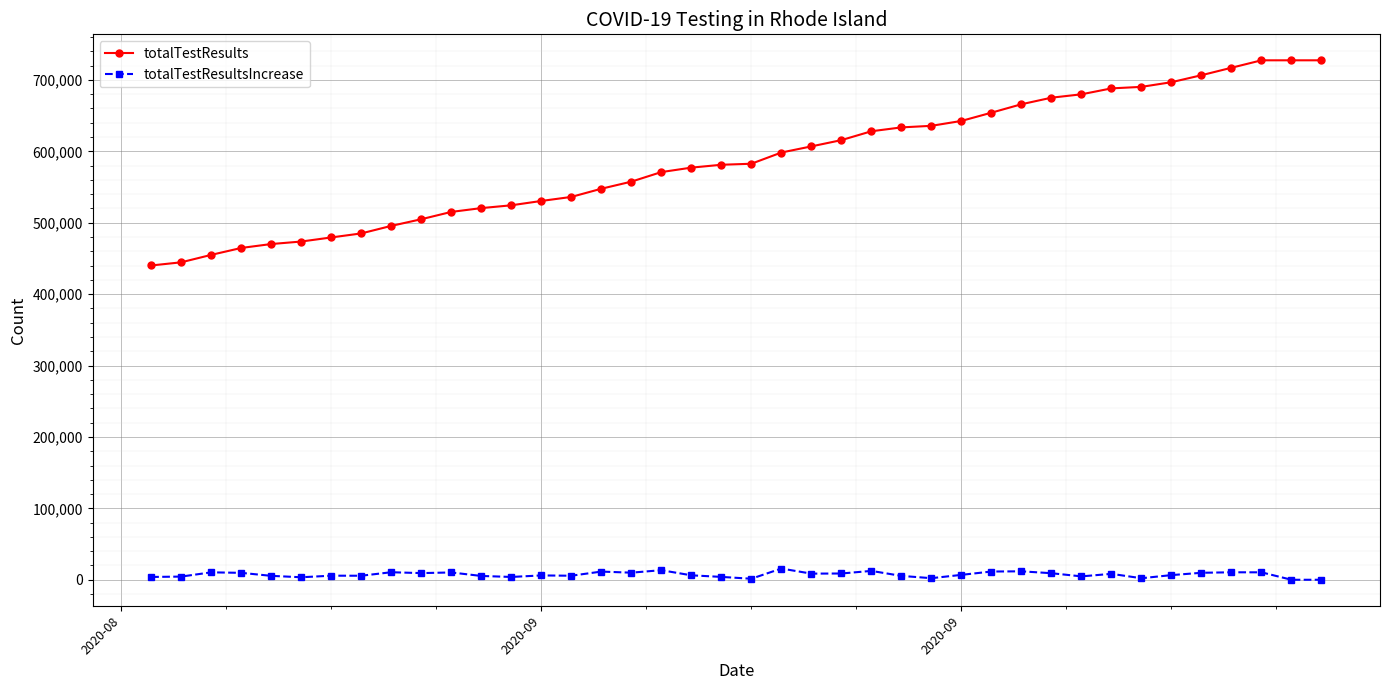

Rank the series by their average value, from lowest to highest.

totalTestResultsIncrease, totalTestResults